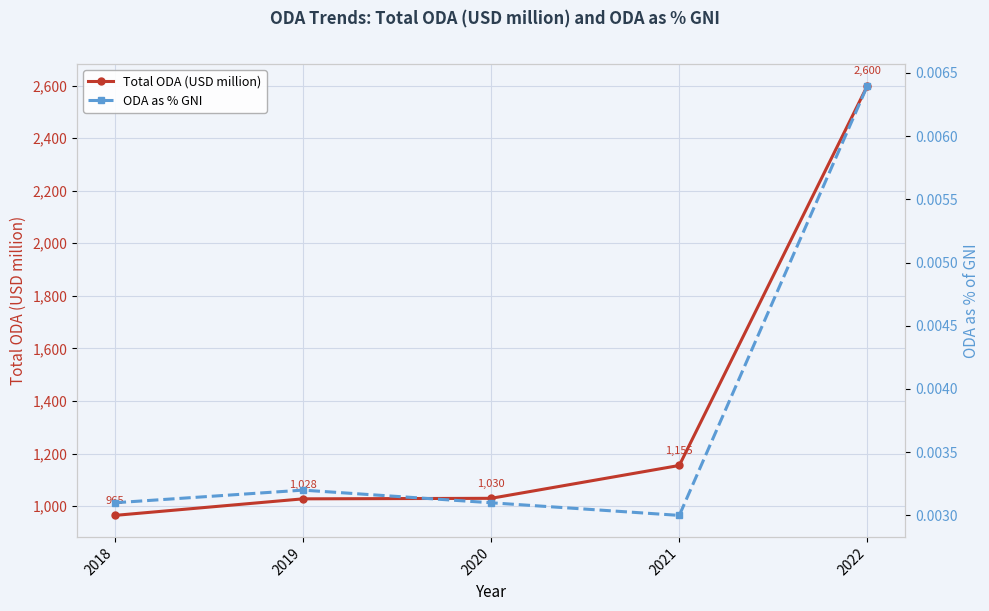

Where is Total ODA (USD million) nearest to the value 1782?

2021